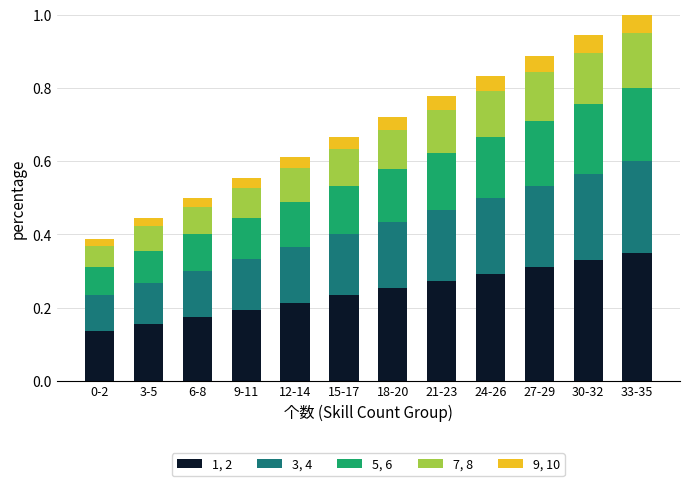

What is the total value across all series at 9-11?

0.6